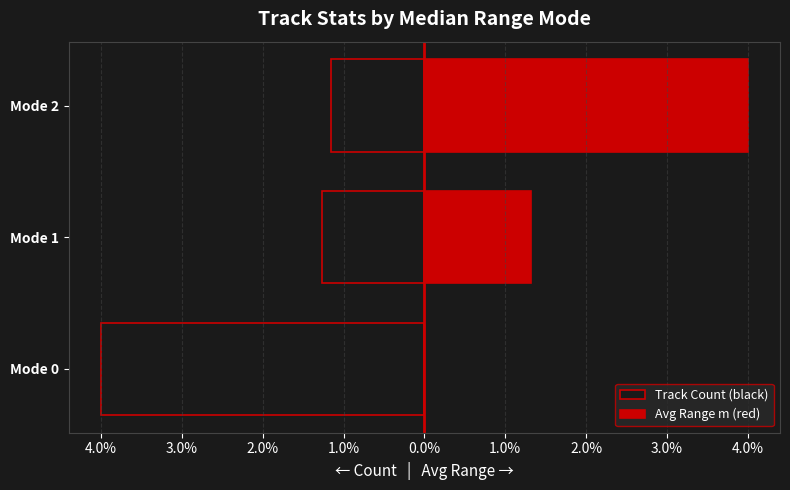

What position from the right is 3.0%?

1